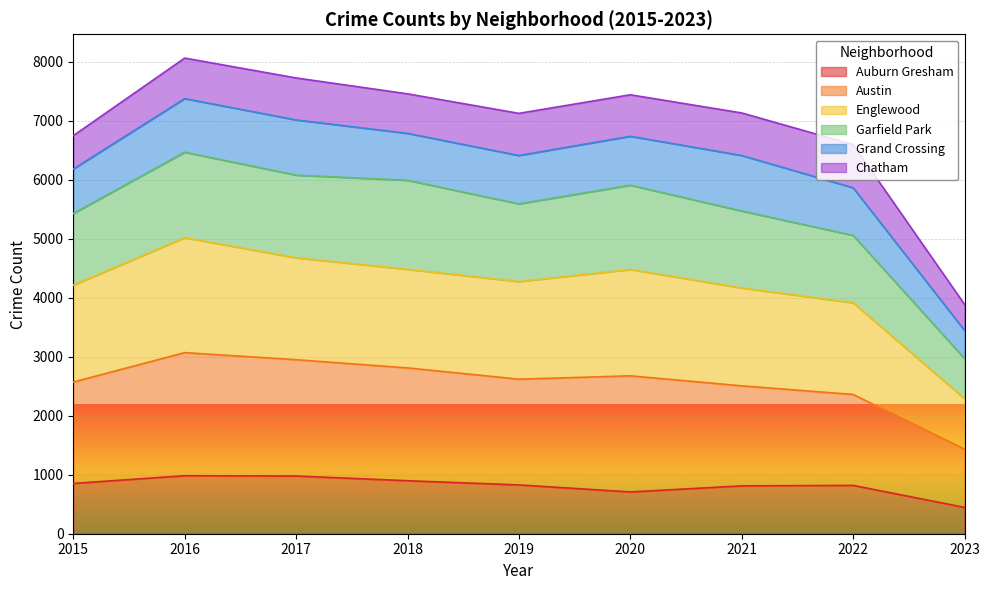

The Auburn Gresham series shows 827 at 2019. True or false?

True